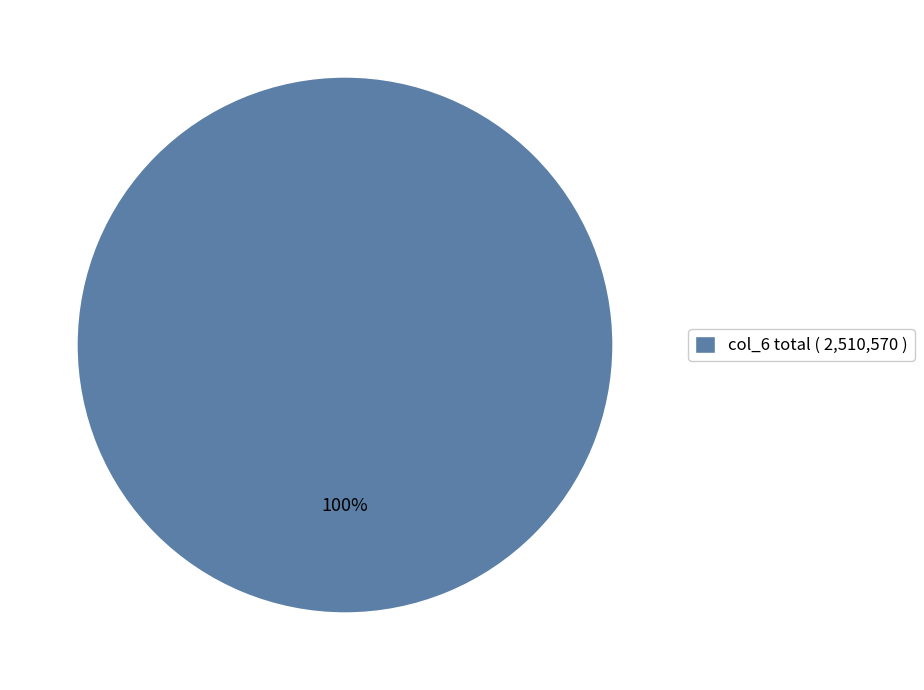

The col_6 total ( 2,510,570 ) slice represents 92% of the pie. True or false?

False